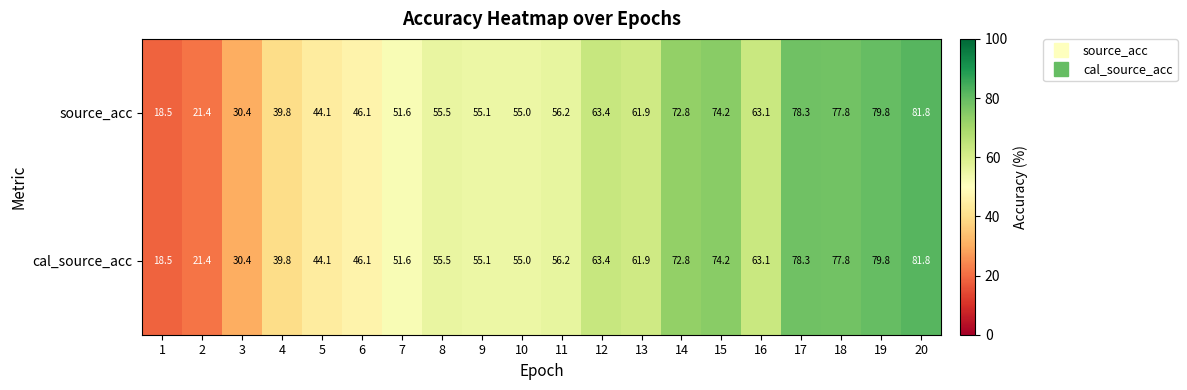

Where does the cal_source_acc series first go above 56?

11